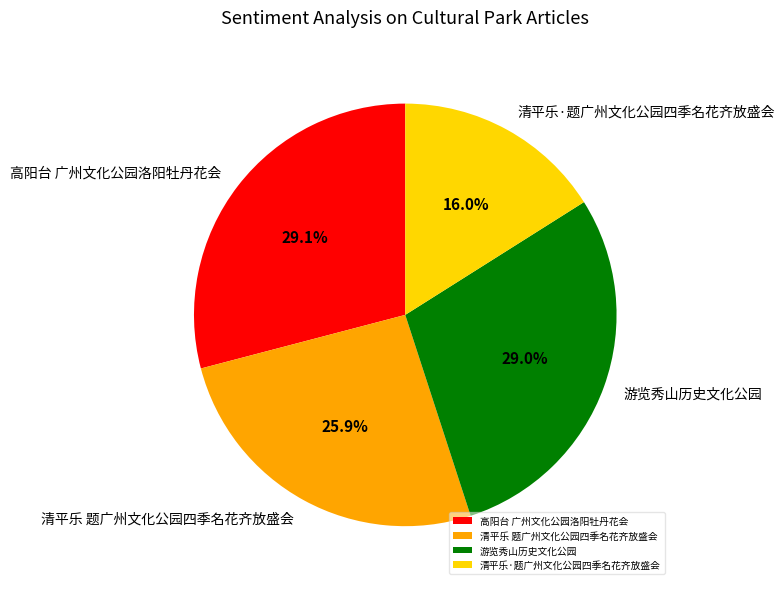

What portion of the pie excludes 高阳台 广州文化公园洛阳牡丹花会?

70.9%